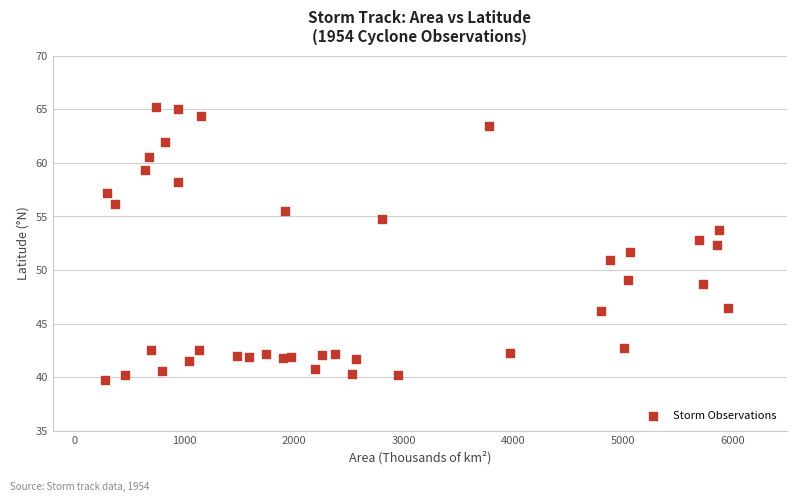

What is the range of X values (max minus min)?

5691.9